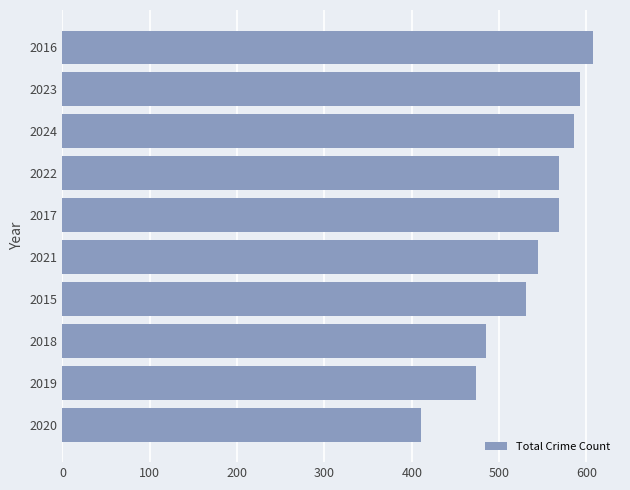

What is the difference between the maximum and second lowest values?

134